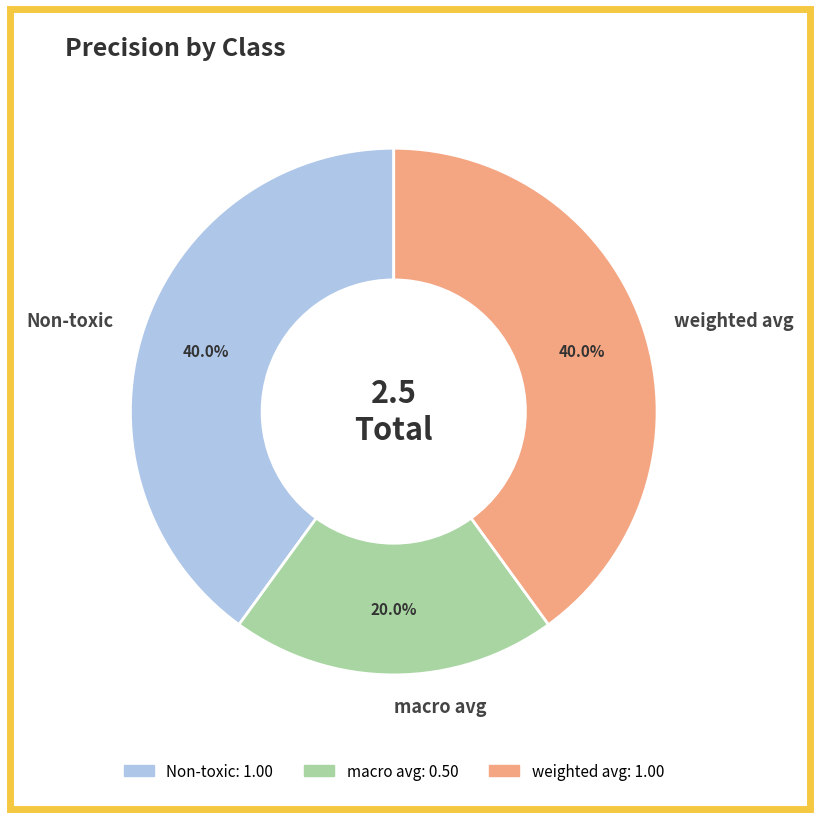

Which category has the smallest portion of the pie?

macro avg